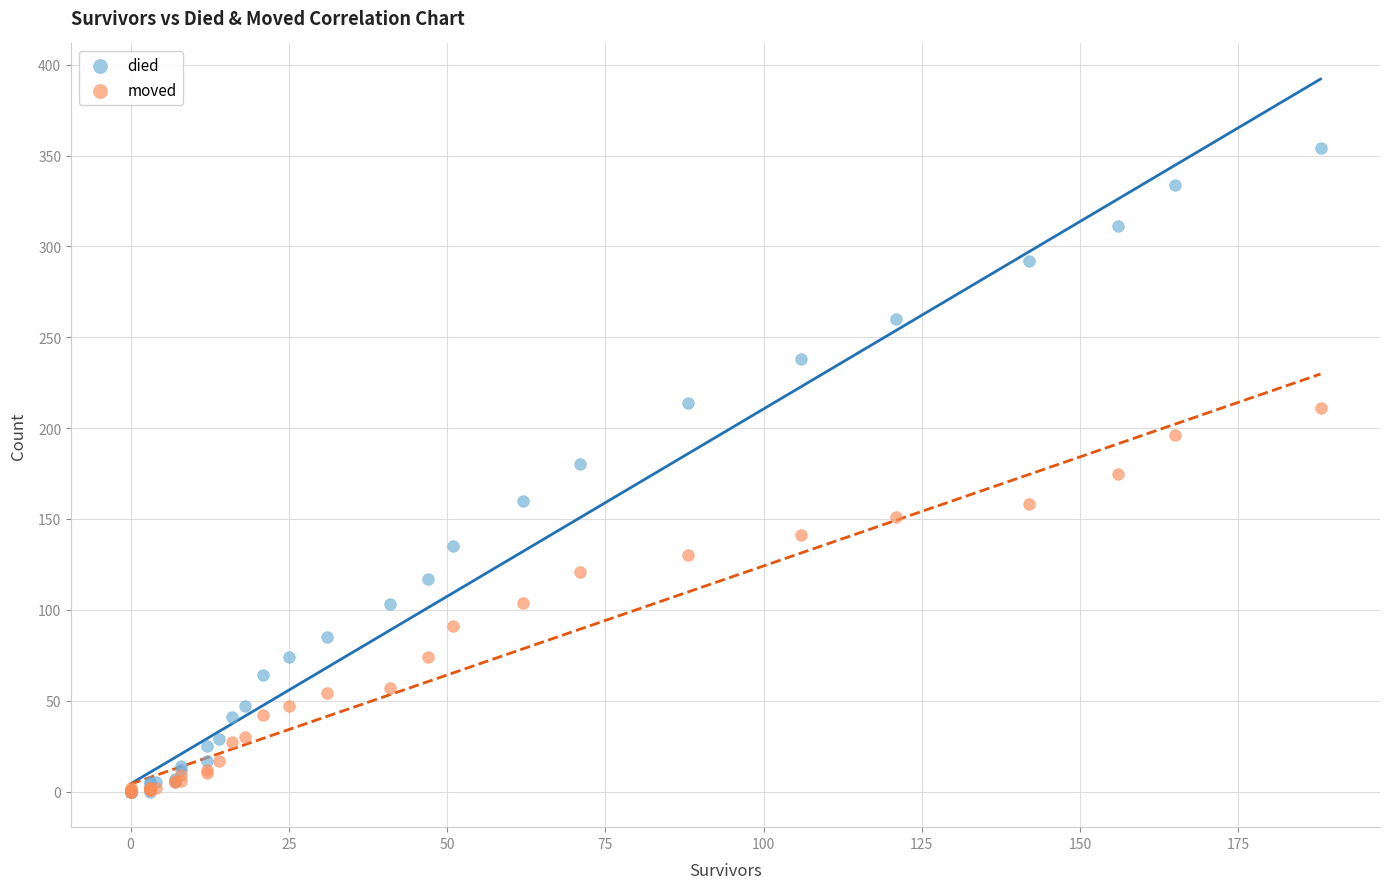

What are all the series names shown in the legend?

died, moved